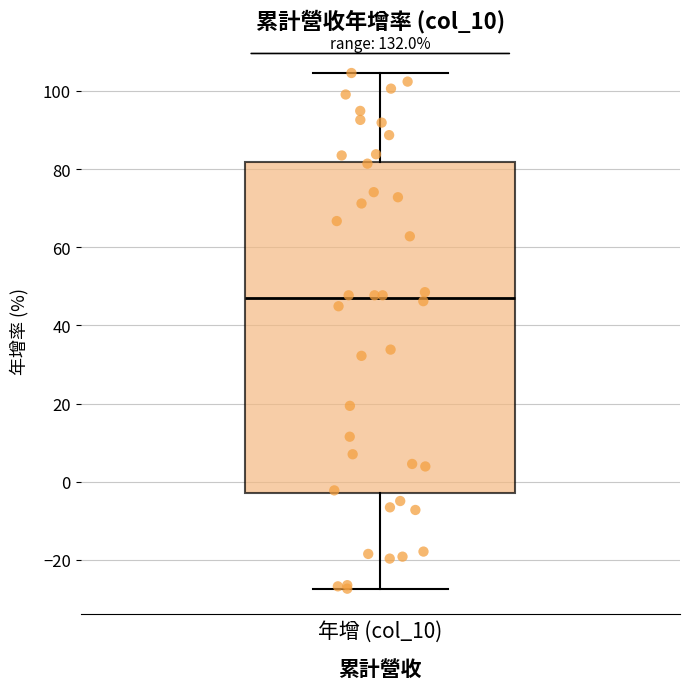

Transcribe this box plot: give where the median line is, the range the box spans, and where the two whiskers end, as read against the y-axis. The values are not printed on the chart, so give them approximately, as read against the axis.

median 46, box -2 to 82, whiskers -28 to 104